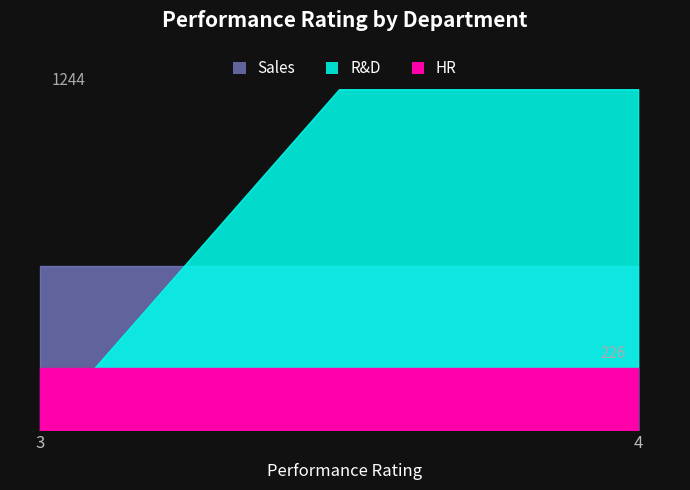

What is the sum of all Sales values?

3